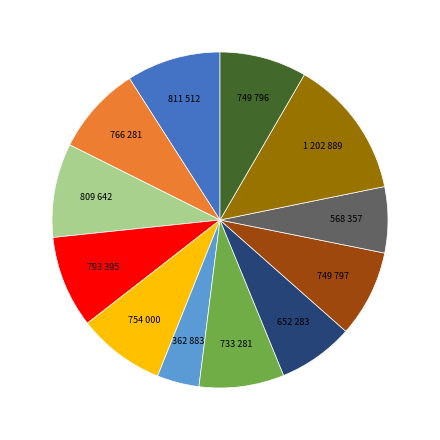

Is there a majority slice in this chart?

No